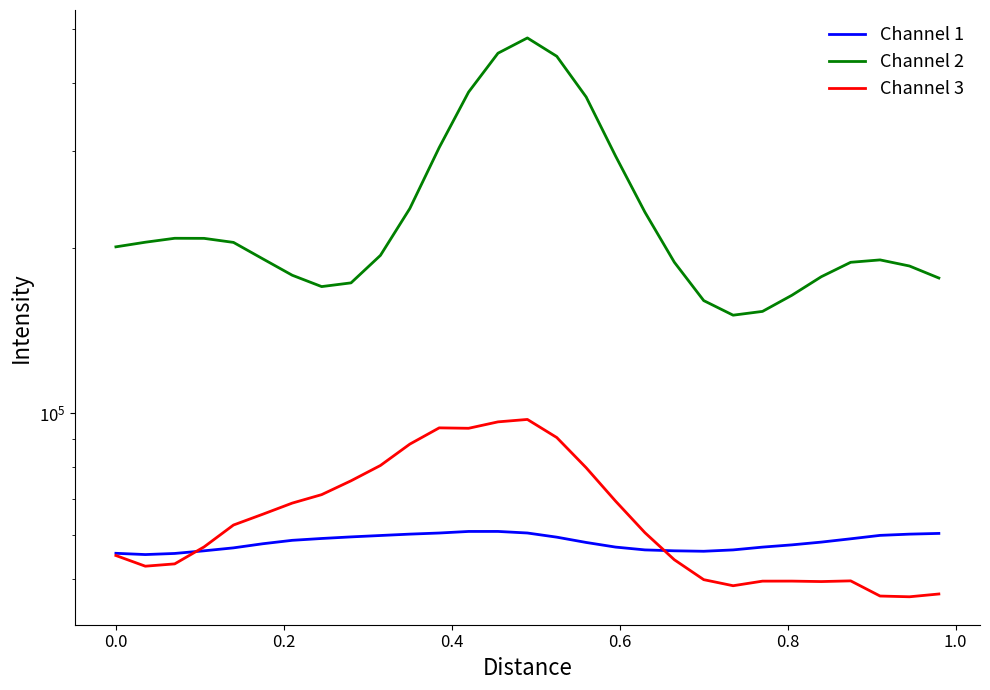

Which series has the largest total across all categories?

Channel 2